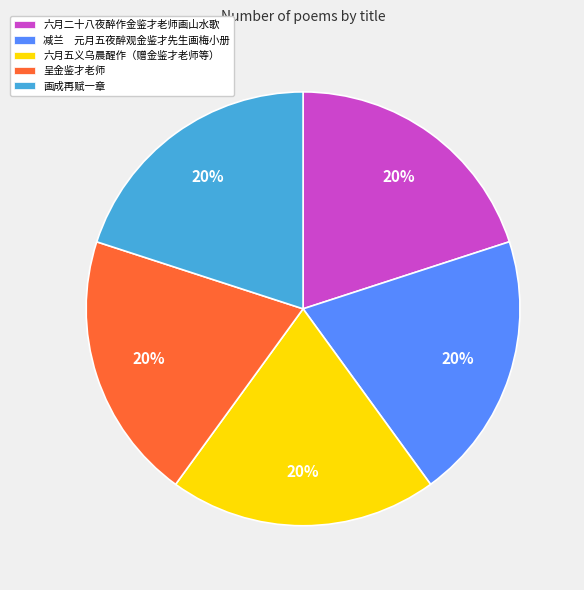

What is the ratio of the value at 画成再赋一章 to the value at 减兰 元月五夜醉观金鉴才先生画梅小册?

1.0